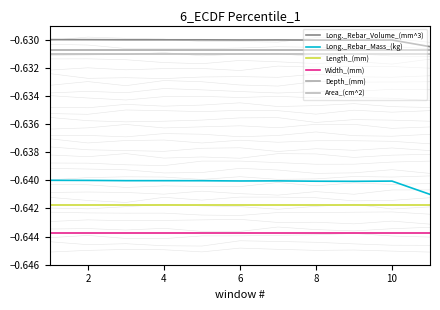

What is the average value of the Width_(mm) series?

-0.6